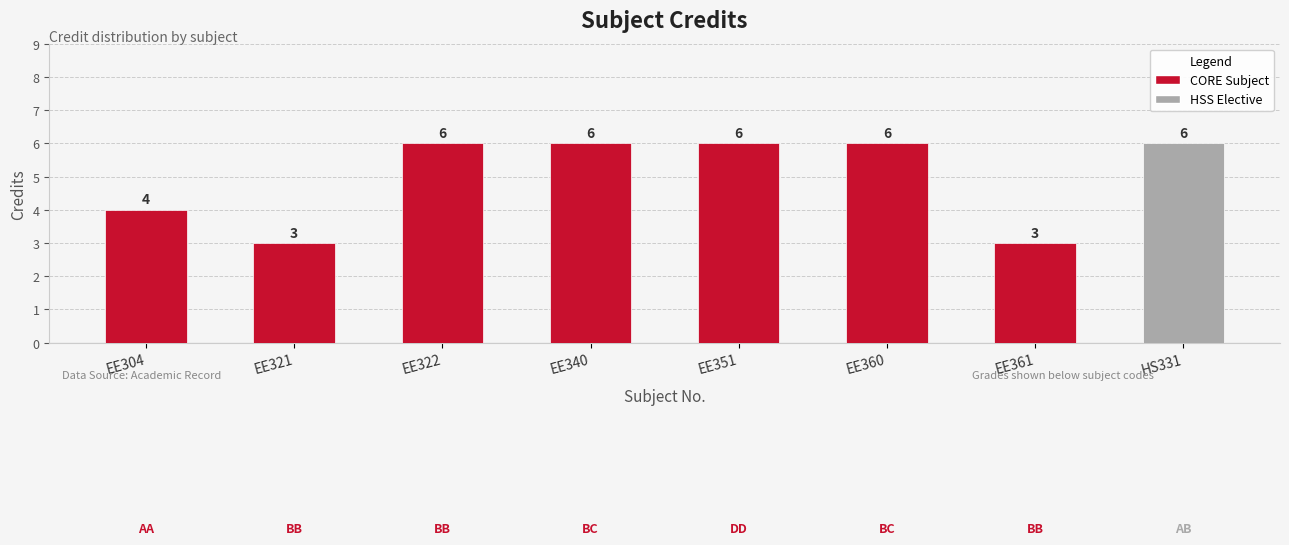

Reading left to right, what are all the values shown in this chart?

4	3	6	6	6	6	3	6